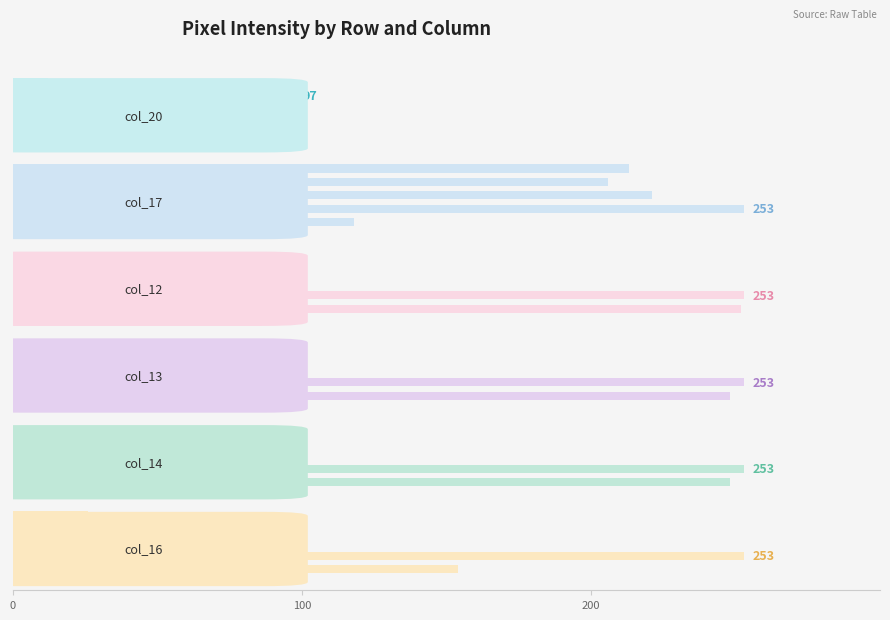

At which label does col_14 first exceed 19?

100